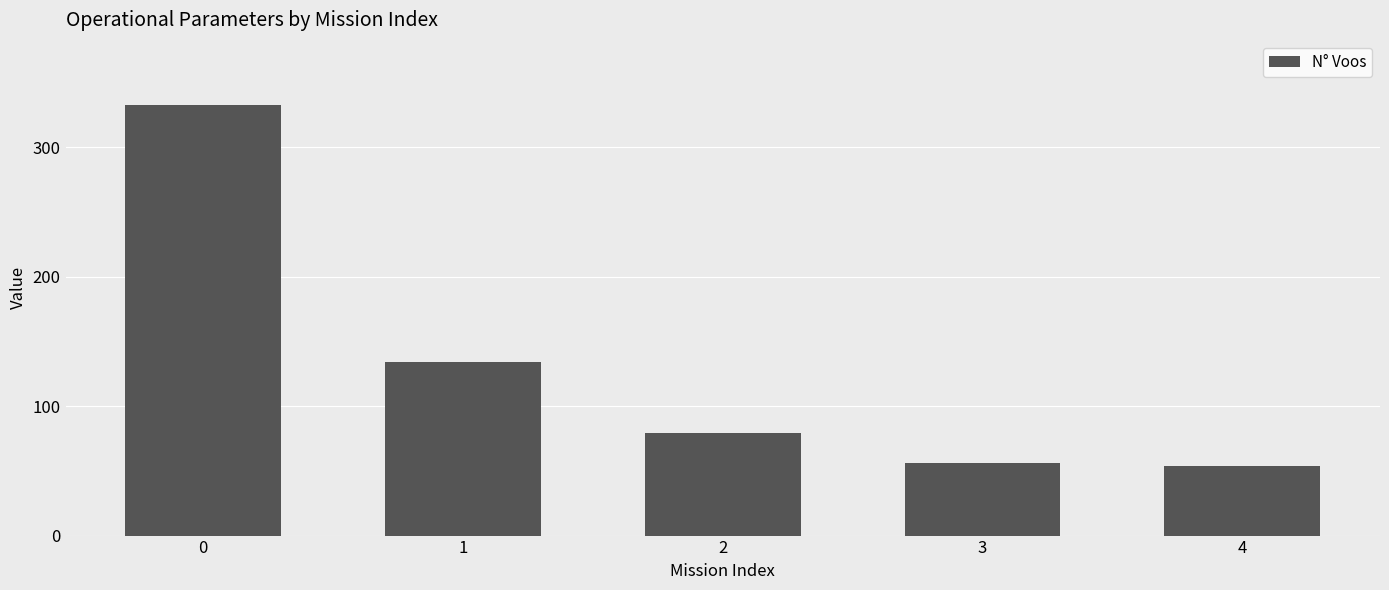

What is the value of the 1st bar from the left?

333